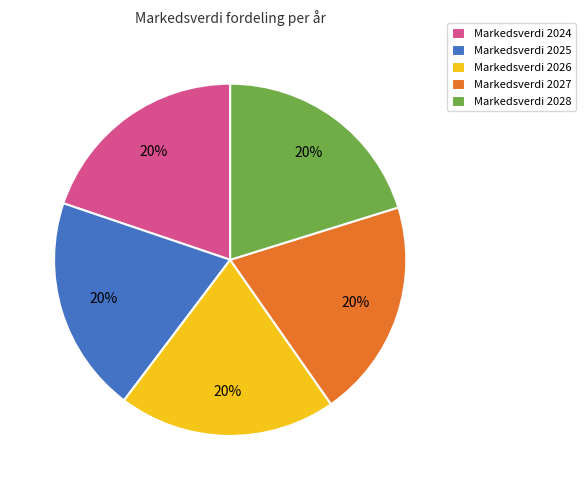

To the nearest percent, what percentage of the pie is Markedsverdi 2027?

20%